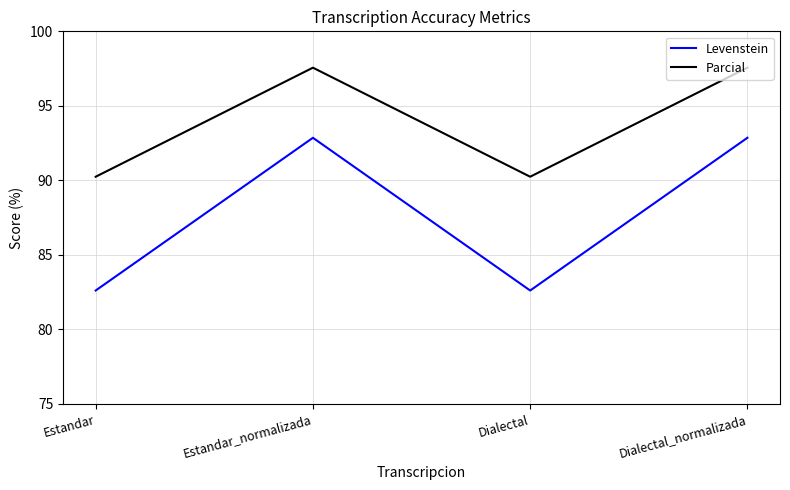

What is the difference between the maximum and minimum values in the Parcial series?

7.3